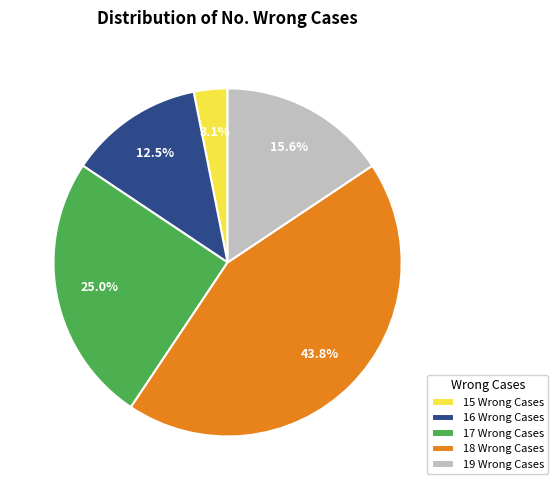

What is the ratio of the value at 16 Wrong Cases to the value at 19 Wrong Cases?

0.8